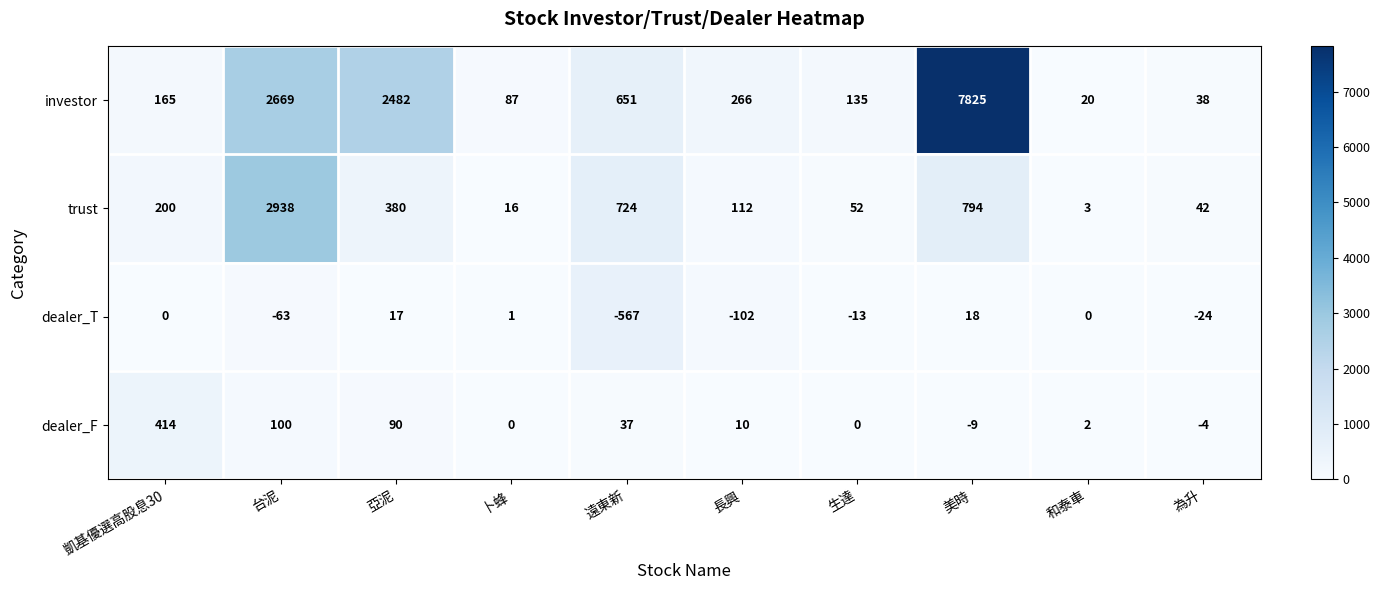

The dealer_T series shows -158 at 長興. True or false?

False